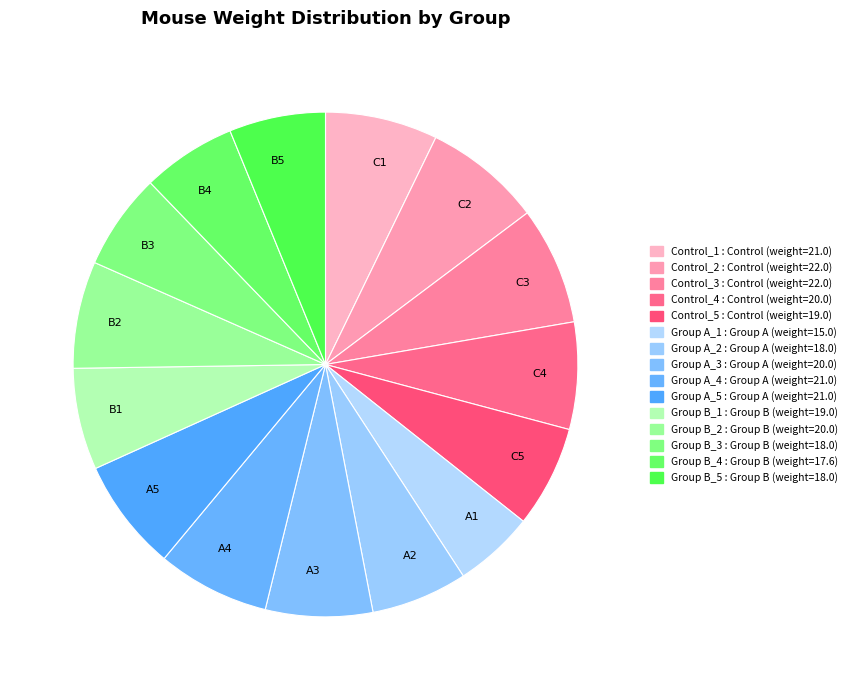

Is there a majority slice in this chart?

No